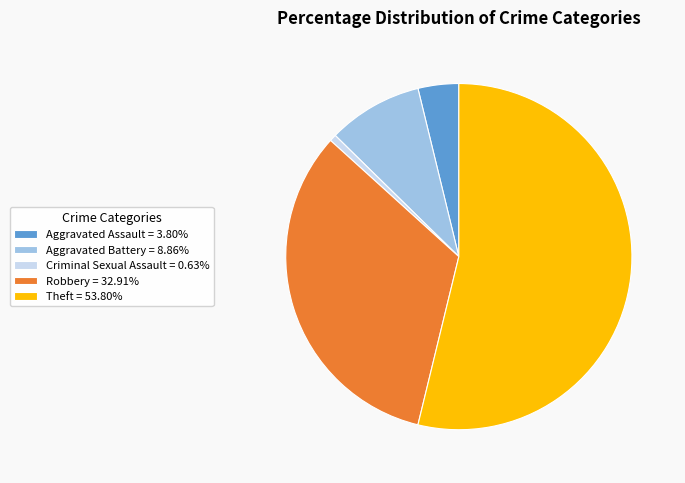

The Criminal Sexual Assault slice represents 9% of the pie. True or false?

False